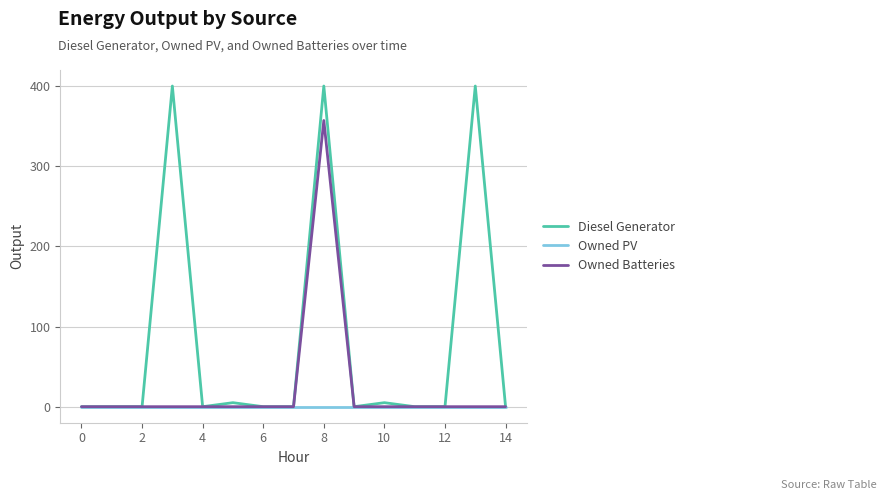

How many lines are shown in the chart?

3